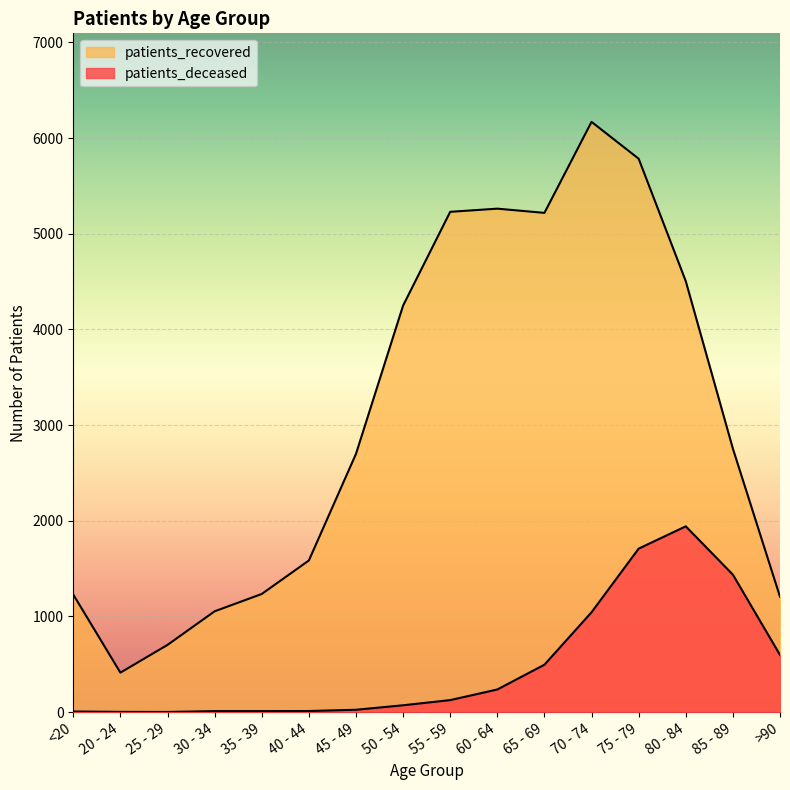

In patients_deceased, how many points are higher than both neighbors (excluding endpoints)?

1